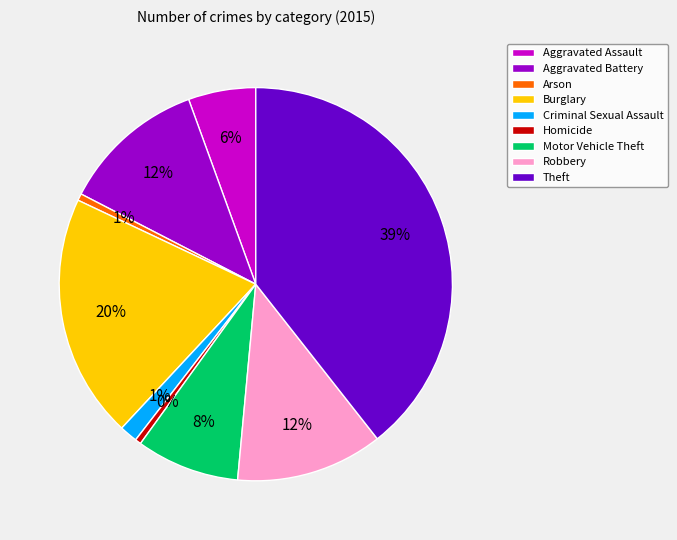

What is the largest slice in the pie chart?

Theft